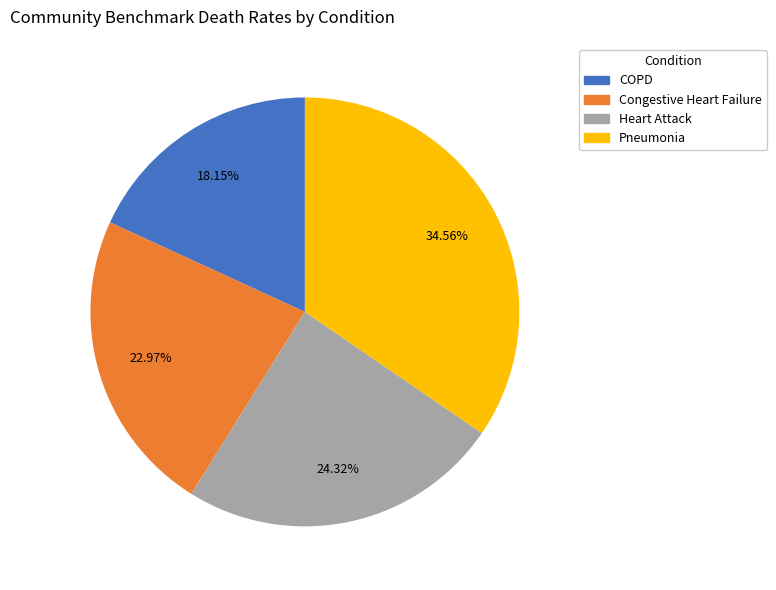

Rank the categories by value from highest to lowest.

Pneumonia, Heart Attack, Congestive Heart Failure, COPD